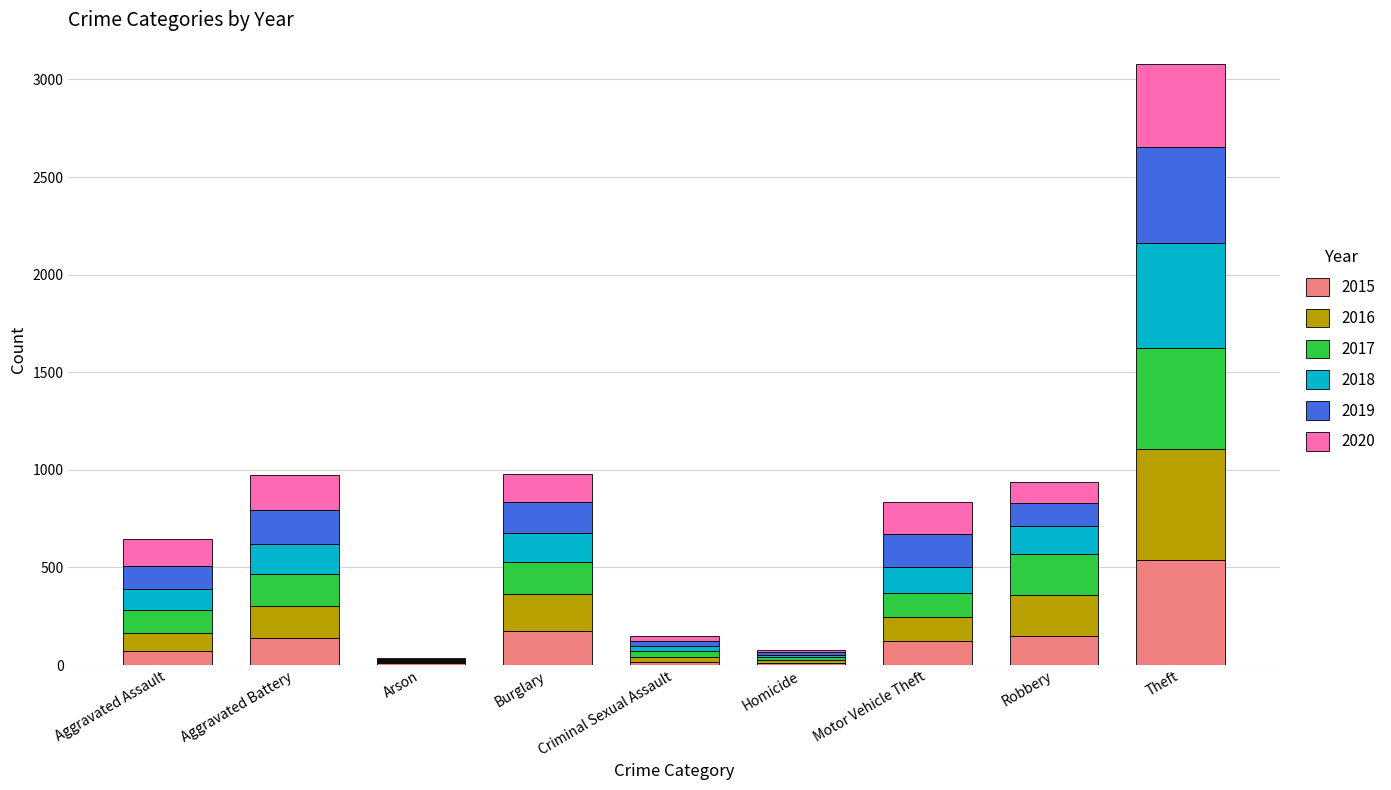

At which category is the sum across all series the highest?

Theft